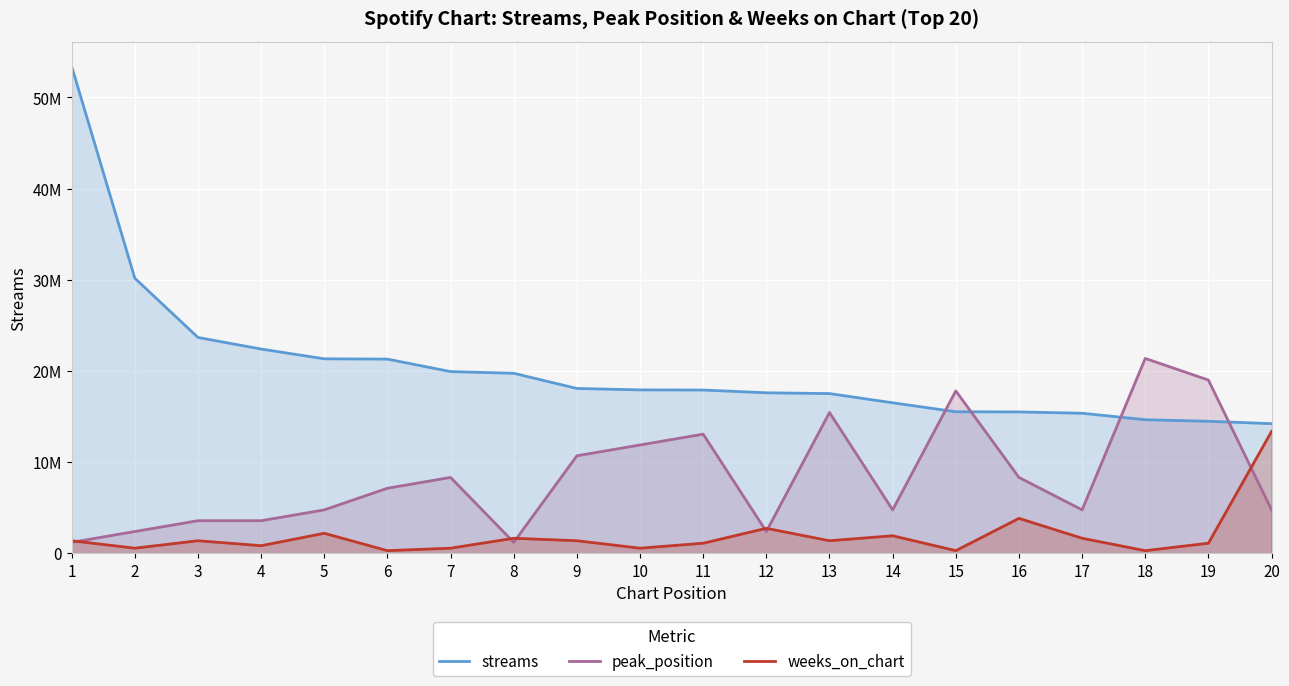

Reading right to left, transcribe all the data shown in this chart.

streams: 20=14209752.0	19=14468212.0	18=14639577.0	17=15352945.0	16=15494467.0	15=15514241.0	14=16499044.0	13=17508441.0	12=17596221.0	11=17897973.0	10=17913457.0	9=18068532.0	8=19736610.0	7=19920253.0	6=21291755.0	5=21322467.0	4=22395543.0	3=23666856.0	2=30168080.0	1=53416337.0
peak_position: 20=4748118.8	19=18992475.4	18=21366534.8	17=4748118.8	16=8309208.0	15=17805445.7	14=4748118.8	13=15431386.2	12=2374059.4	11=13057326.8	10=11870297.1	9=10683267.4	8=1187029.7	7=8309208.0	6=7122178.3	5=4748118.8	4=3561089.1	3=3561089.1	2=2374059.4	1=1187029.7
weeks_on_chart: 20=13354084.2	19=1090129.3	18=272532.3	17=1635194.0	16=3815452.6	15=272532.3	14=1907726.3	13=1362661.7	12=2725323.3	11=1090129.3	10=545064.7	9=1362661.7	8=1635194.0	7=545064.7	6=272532.3	5=2180258.7	4=817597.0	3=1362661.7	2=545064.7	1=1362661.7